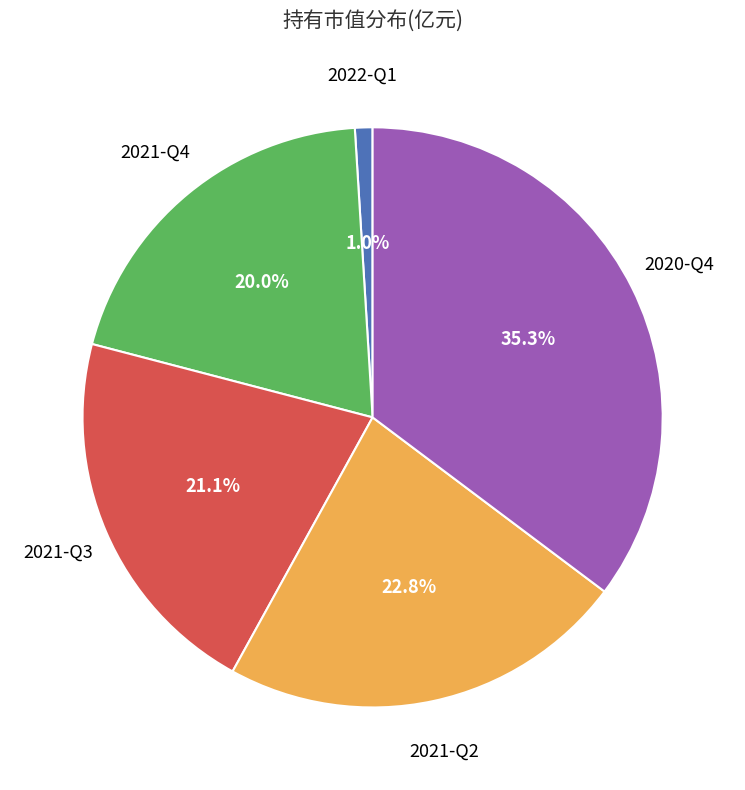

Is there any slice that represents more than half of the pie?

No